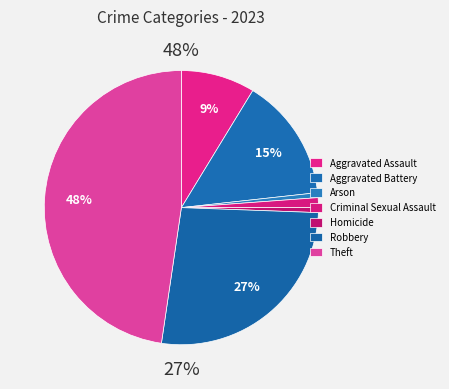

Rank the categories by value from lowest to highest.

Arson, Homicide, Criminal Sexual Assault, Aggravated Assault, Aggravated Battery, Robbery, Theft